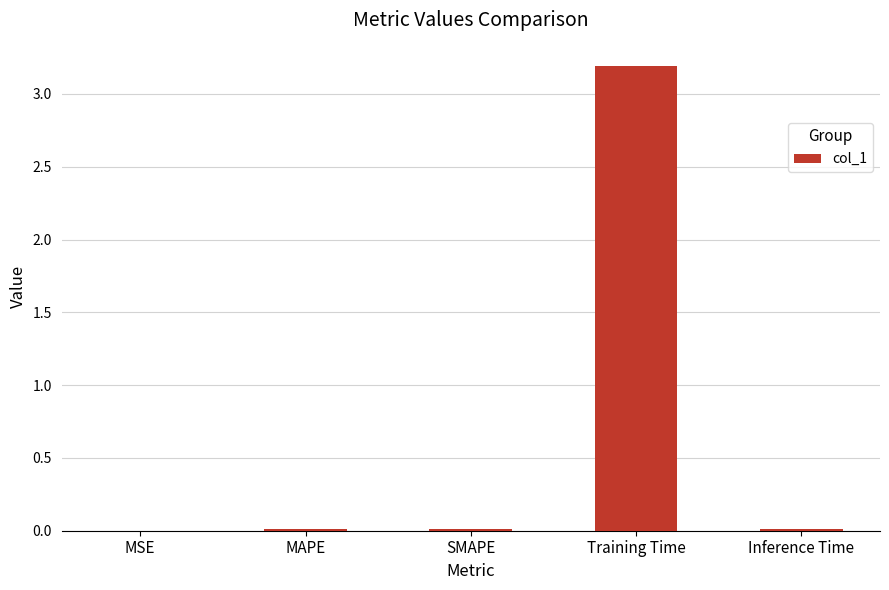

How many data points does each series have?

5